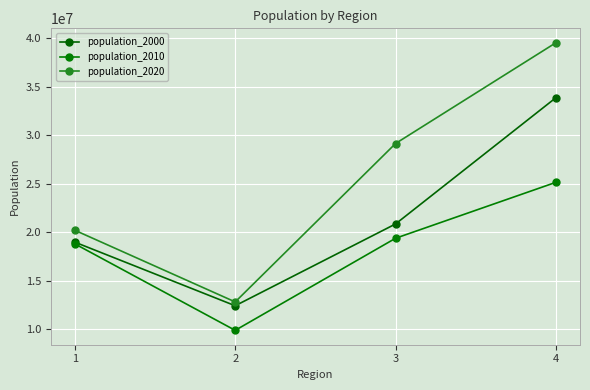

The value of population_2010 at 4 is 25145561. True or false?

True